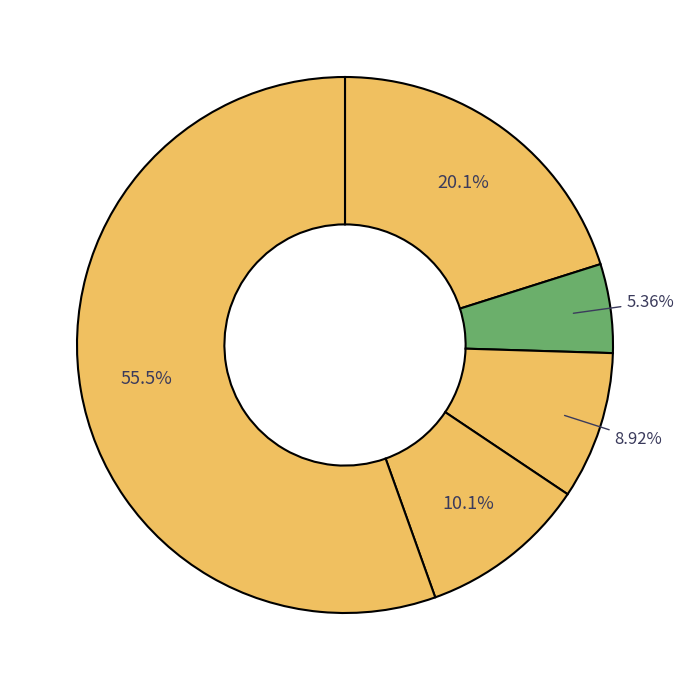

Which category has the smallest portion of the pie?

Tata Steel